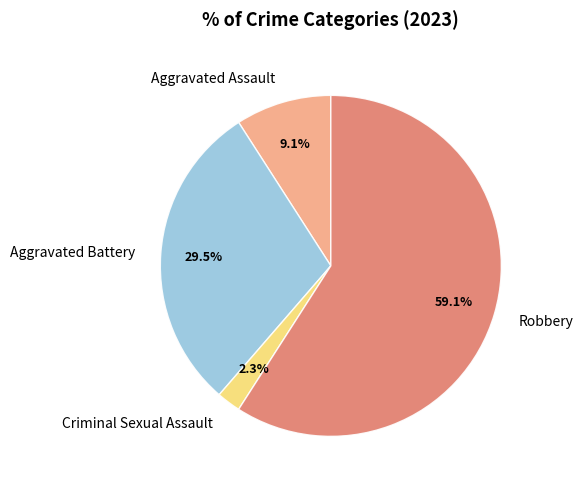

Is Aggravated Assault the majority of the pie?

No